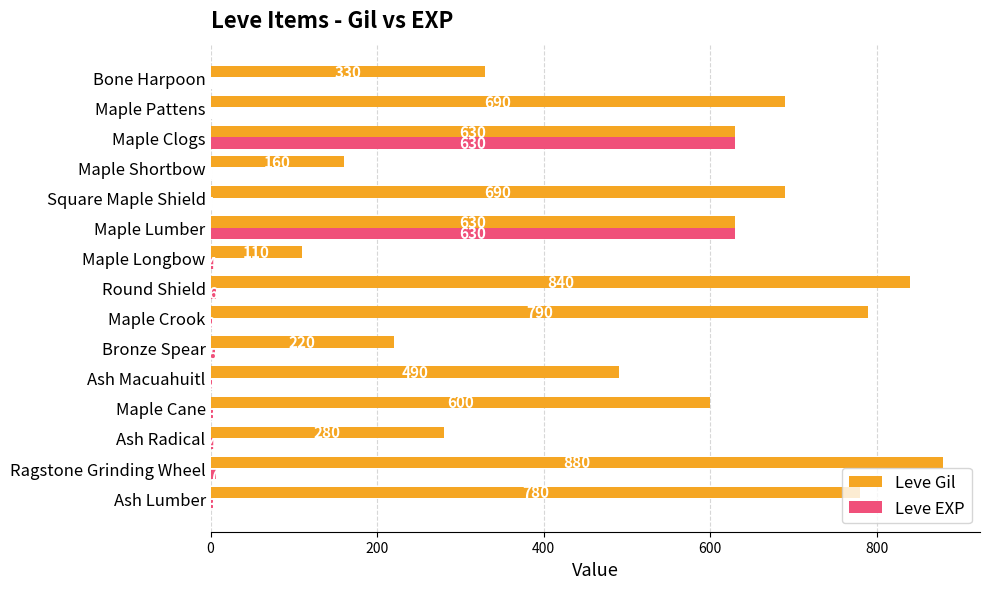

True or false: Leve EXP has a value of 4 at Ash Radical.

True